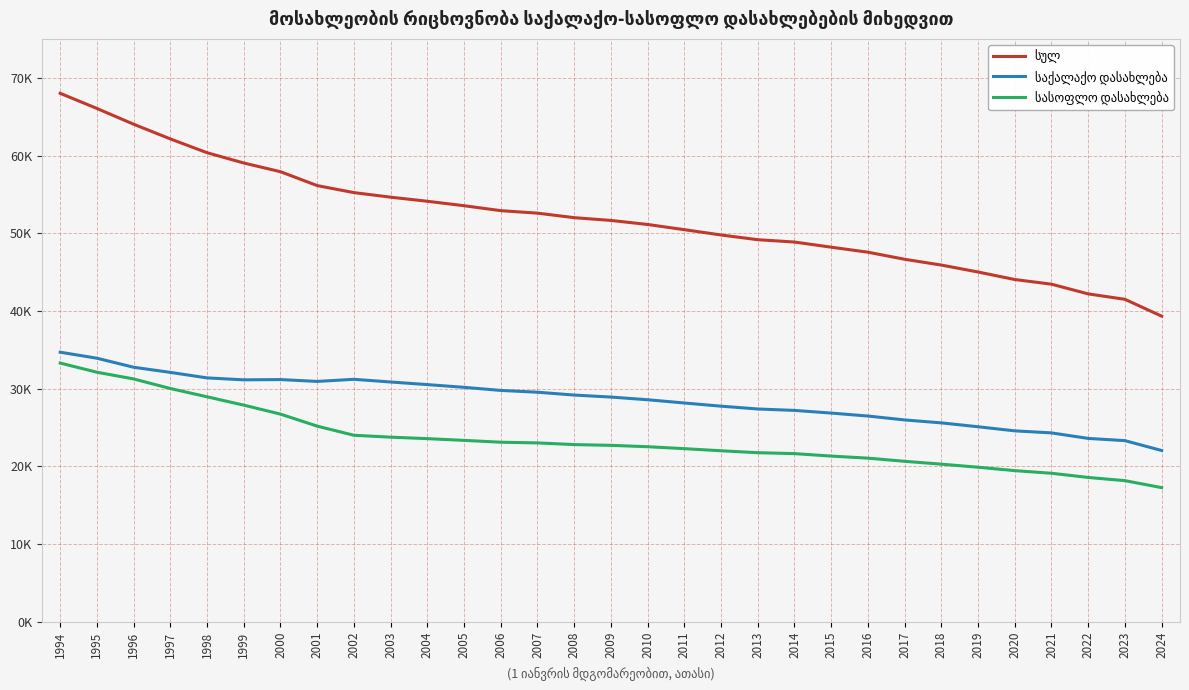

Reading right to left, transcribe all the data shown in this chart.

სულ: 2024=39.3	2023=41.5	2022=42.2	2021=43.4	2020=44.0	2019=45.0	2018=45.9	2017=46.7	2016=47.6	2015=48.2	2014=48.9	2013=49.2	2012=49.8	2011=50.5	2010=51.1	2009=51.6	2008=52.0	2007=52.6	2006=52.9	2005=53.5	2004=54.1	2003=54.6	2002=55.2	2001=56.1	2000=57.9	1999=59.0	1998=60.4	1997=62.1	1996=64.0	1995=66.1	1994=68.0
საქალაქო დასახლება: 2024=22.1	2023=23.3	2022=23.6	2021=24.3	2020=24.6	2019=25.1	2018=25.6	2017=26.0	2016=26.5	2015=26.9	2014=27.2	2013=27.4	2012=27.8	2011=28.2	2010=28.6	2009=28.9	2008=29.2	2007=29.6	2006=29.8	2005=30.2	2004=30.5	2003=30.9	2002=31.2	2001=30.9	2000=31.2	1999=31.1	1998=31.4	1997=32.1	1996=32.8	1995=33.9	1994=34.7
სასოფლო დასახლება: 2024=17.3	2023=18.2	2022=18.6	2021=19.1	2020=19.5	2019=19.9	2018=20.3	2017=20.7	2016=21.1	2015=21.3	2014=21.7	2013=21.8	2012=22.0	2011=22.3	2010=22.5	2009=22.7	2008=22.8	2007=23.0	2006=23.1	2005=23.4	2004=23.6	2003=23.8	2002=24.0	2001=25.2	2000=26.7	1999=27.9	1998=29.0	1997=30.0	1996=31.3	1995=32.1	1994=33.3